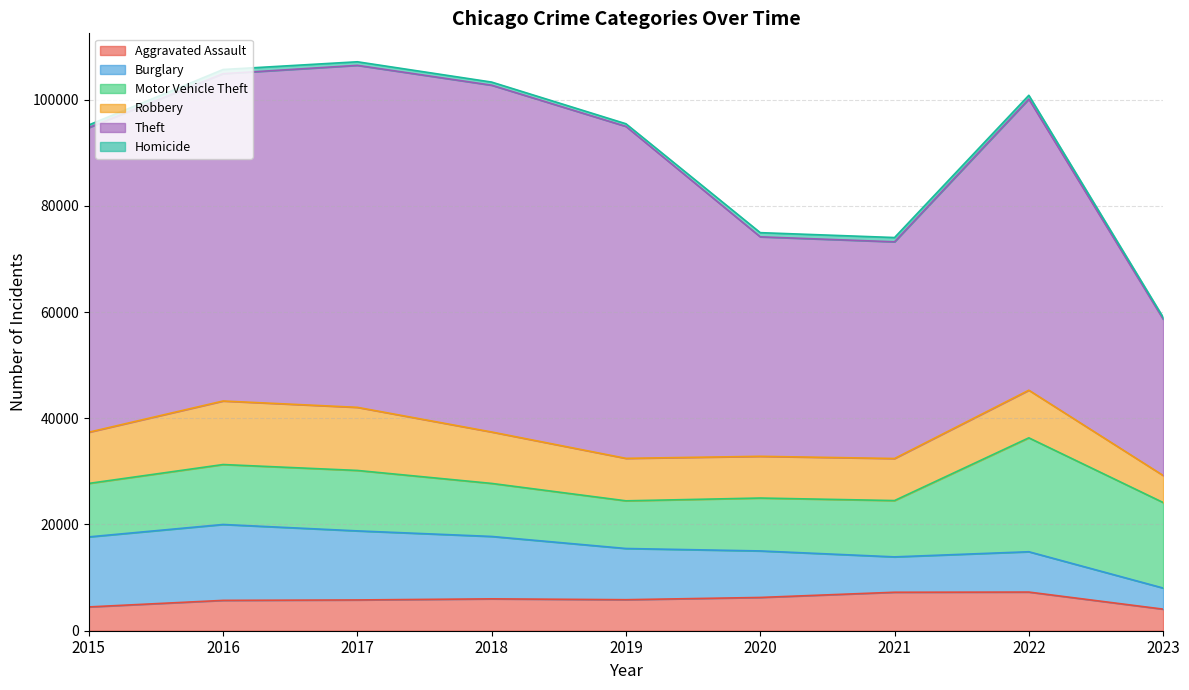

What is the value of the Homicide point at the 8th from the left?

718